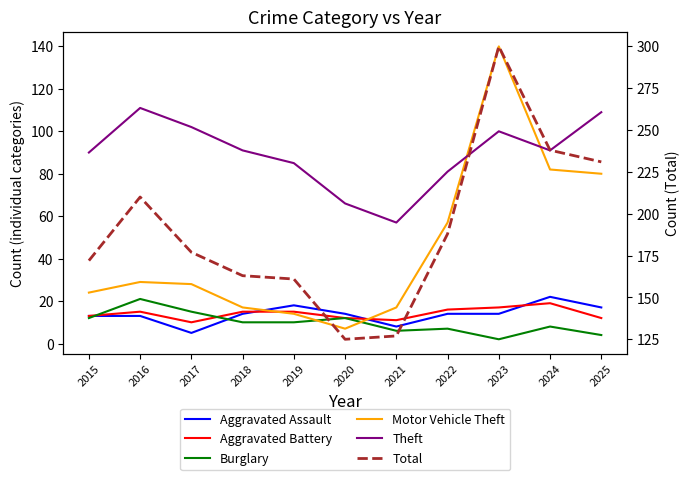

In Aggravated Battery, how many points are lower than both neighbors (excluding endpoints)?

2